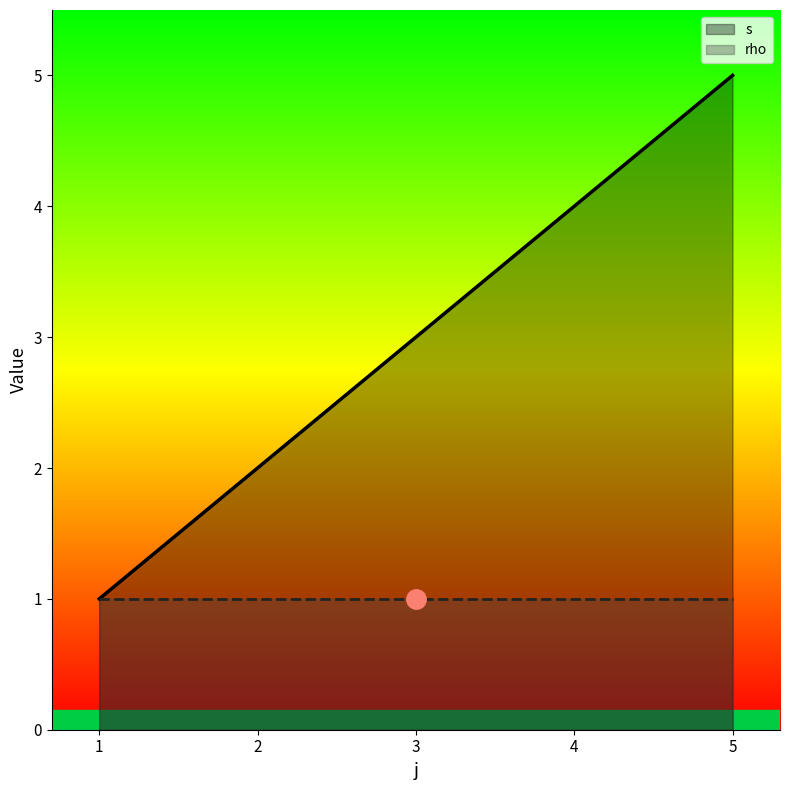

At which label is the value closest to 3?

3